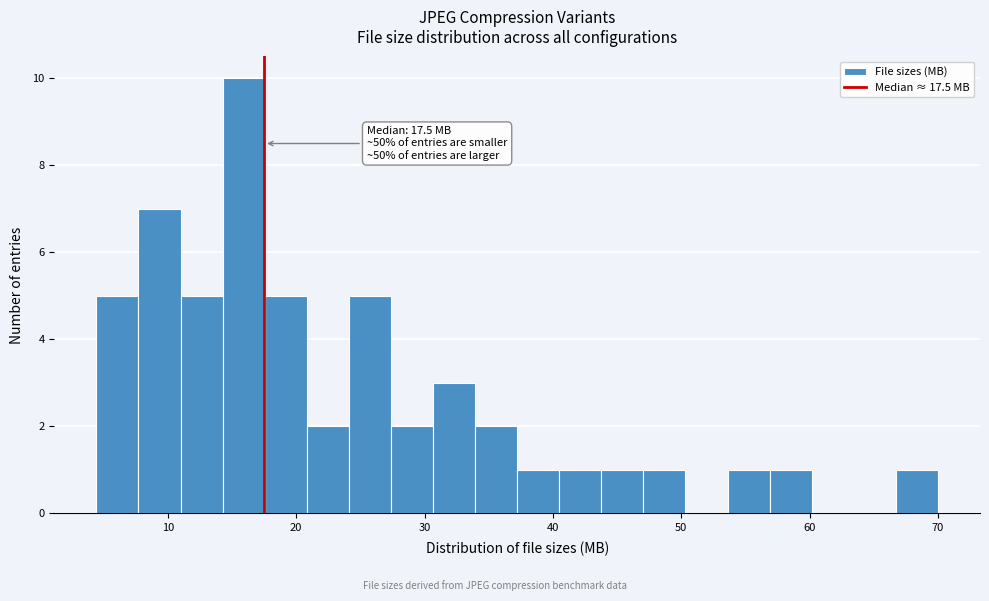

Around what value on the x-axis is the tallest bar? Give the approximate position of its centre, as read against the axis.

16